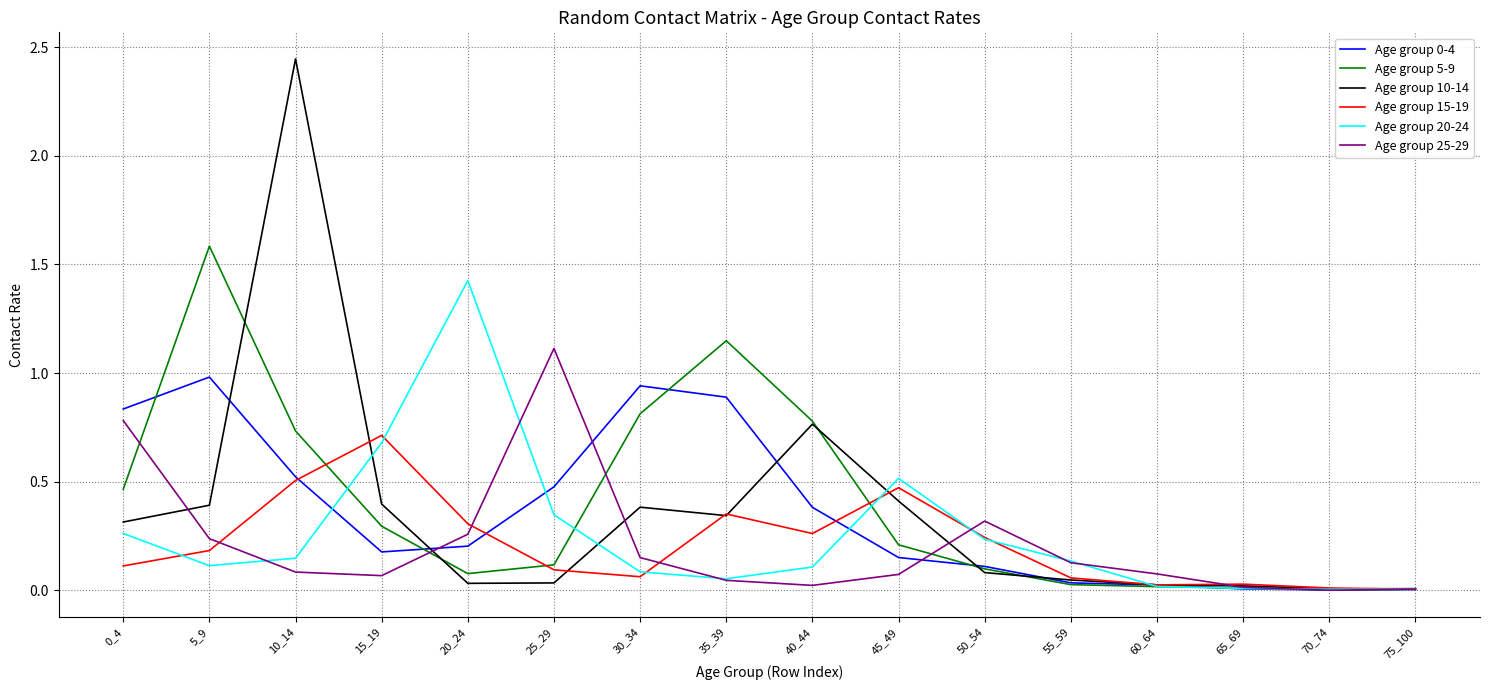

The Age group 20-24 series shows 0.0 at 70_74. True or false?

True